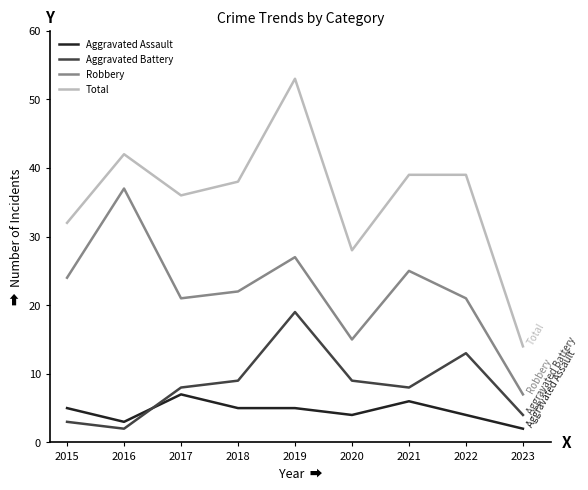

What is the lowest value of the Total series?

14